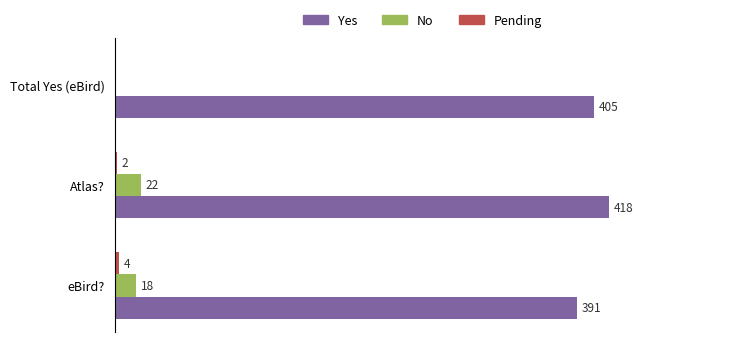

Which series changed the most between eBird? and Atlas??

Yes